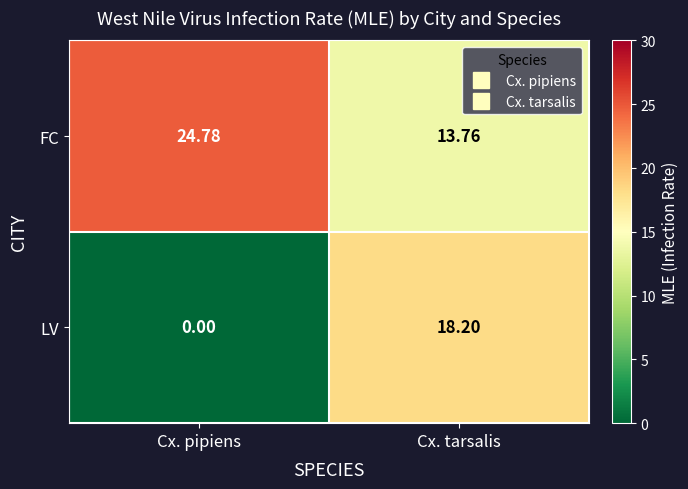

List the series in order of their peak value, highest first.

FC, LV